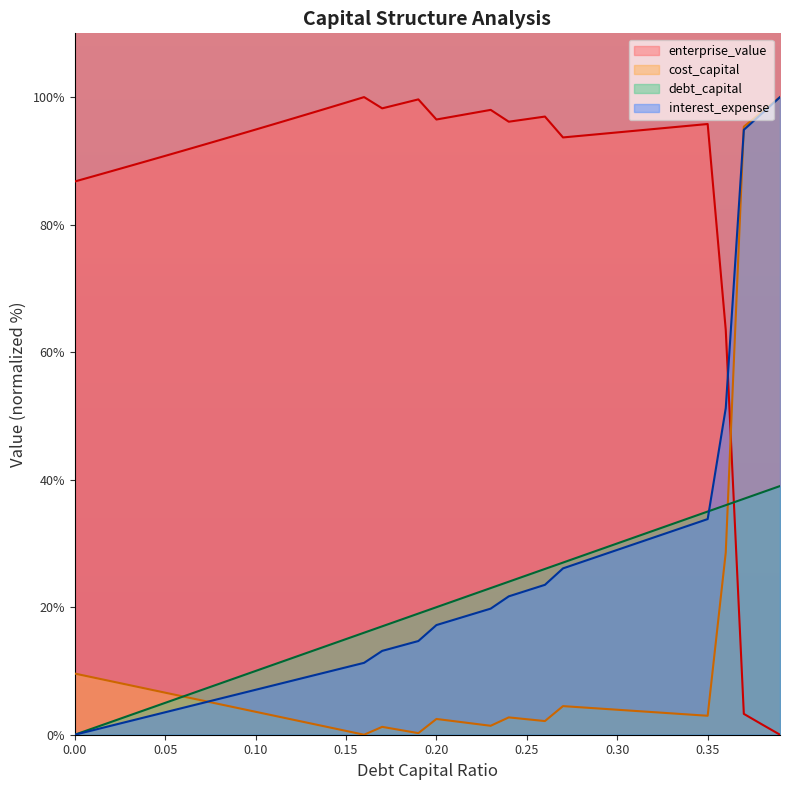

What is the spread (max minus min) of values at 0.26?

94.8